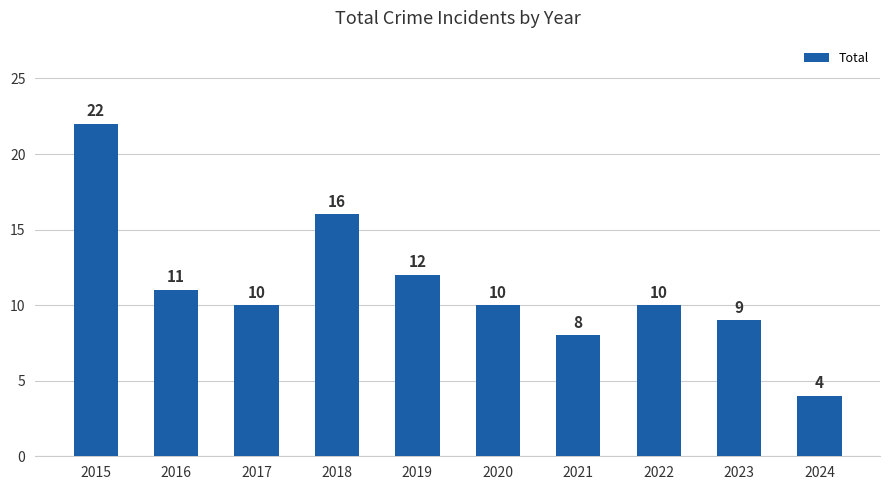

What is the change in value from 2015 to 2019?

-10